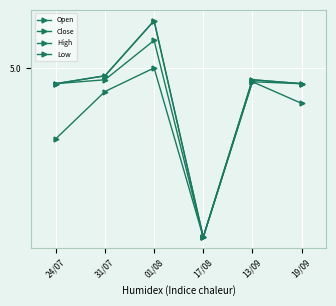

What position from the left is 01/08?

3